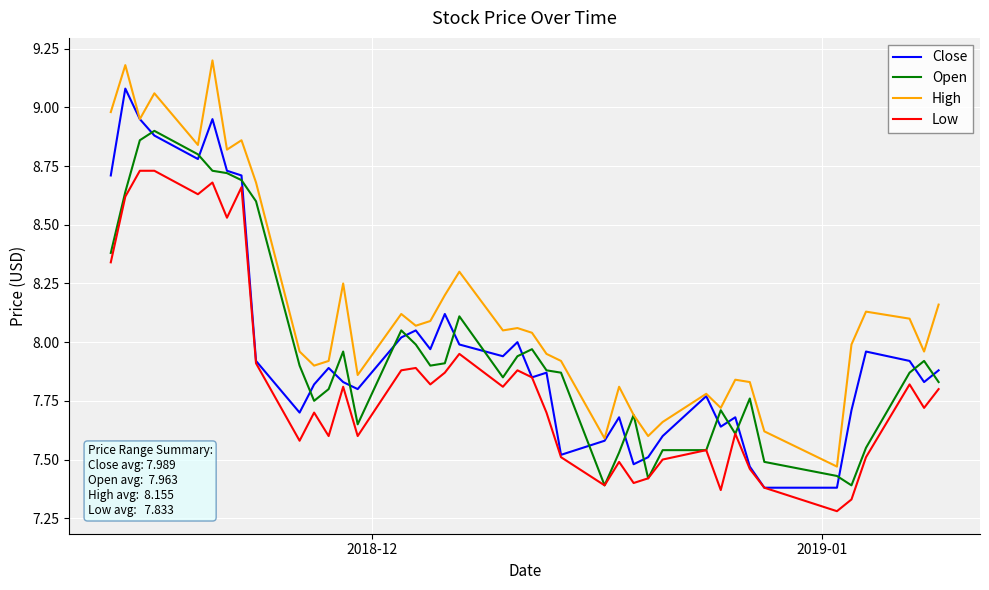

True or false: Low and High intersect in this chart.

False